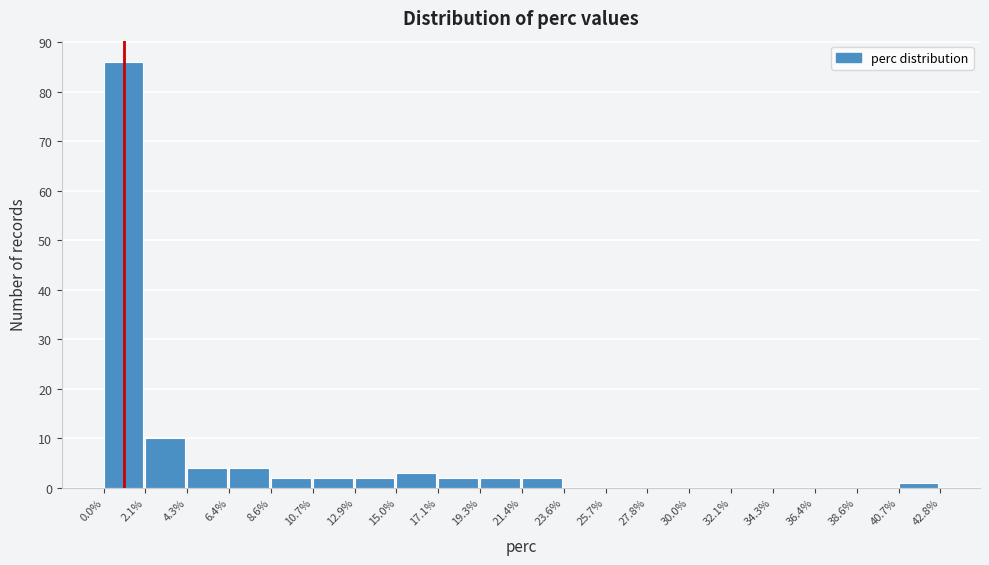

How tall is the bar that spans 21.4% to 23.6% on the x-axis? The values are not printed on the chart, so give them approximately, as read against the axis.

2